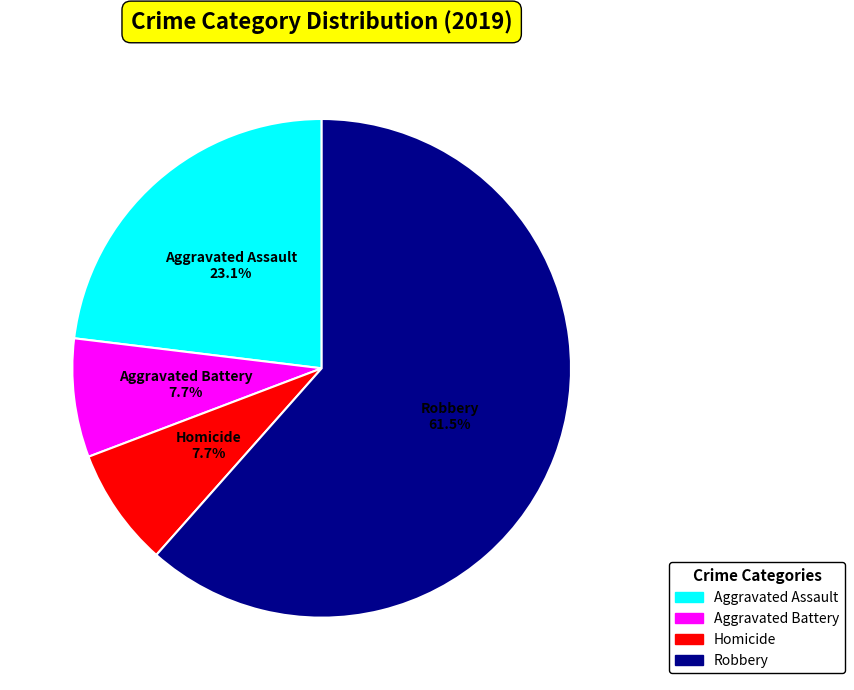

How many slices are in this pie chart?

4